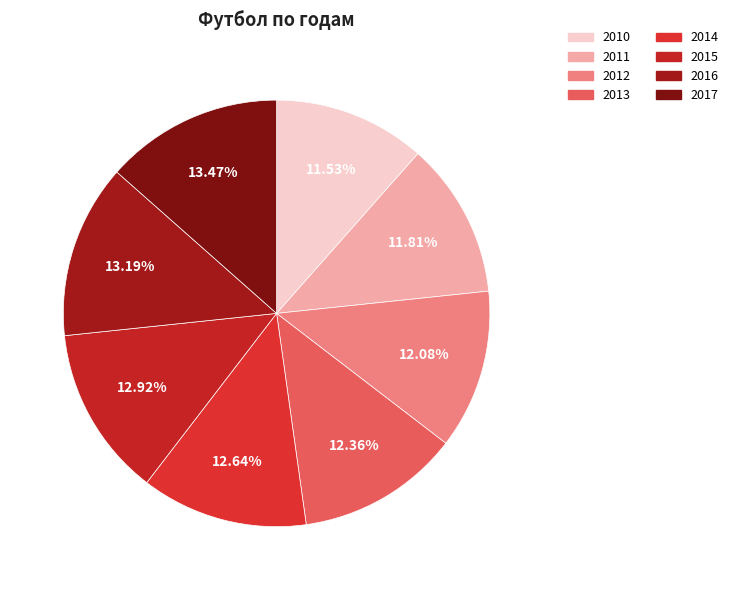

How many segments does this pie chart have?

8